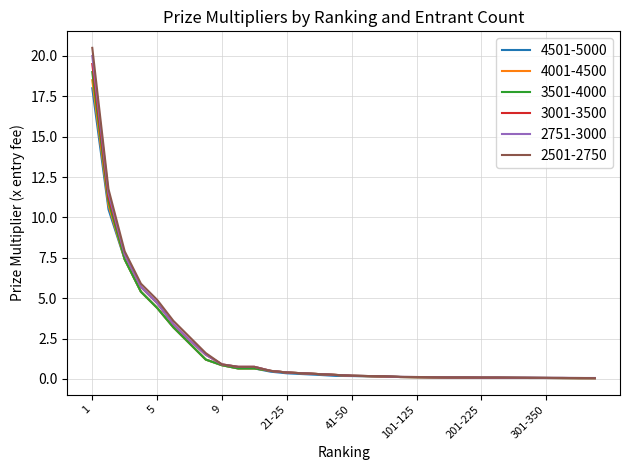

What is the maximum value shown in the chart?

20.5